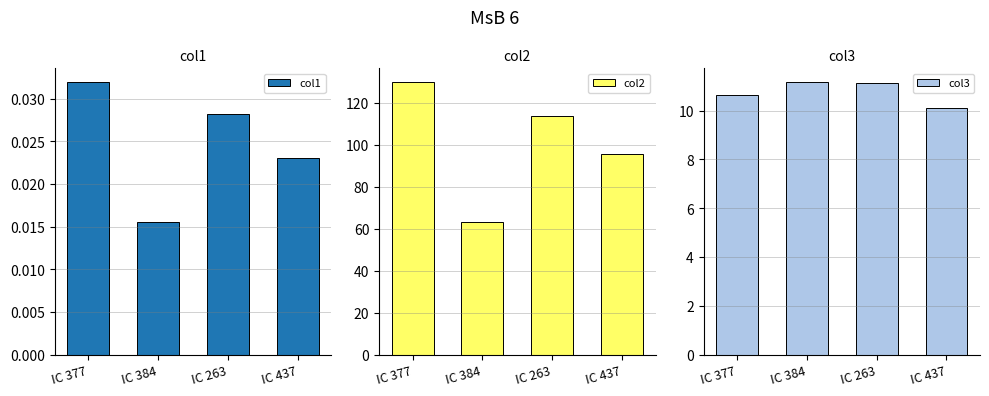

The value of col1 at IC 377 is 0.0. True or false?

True